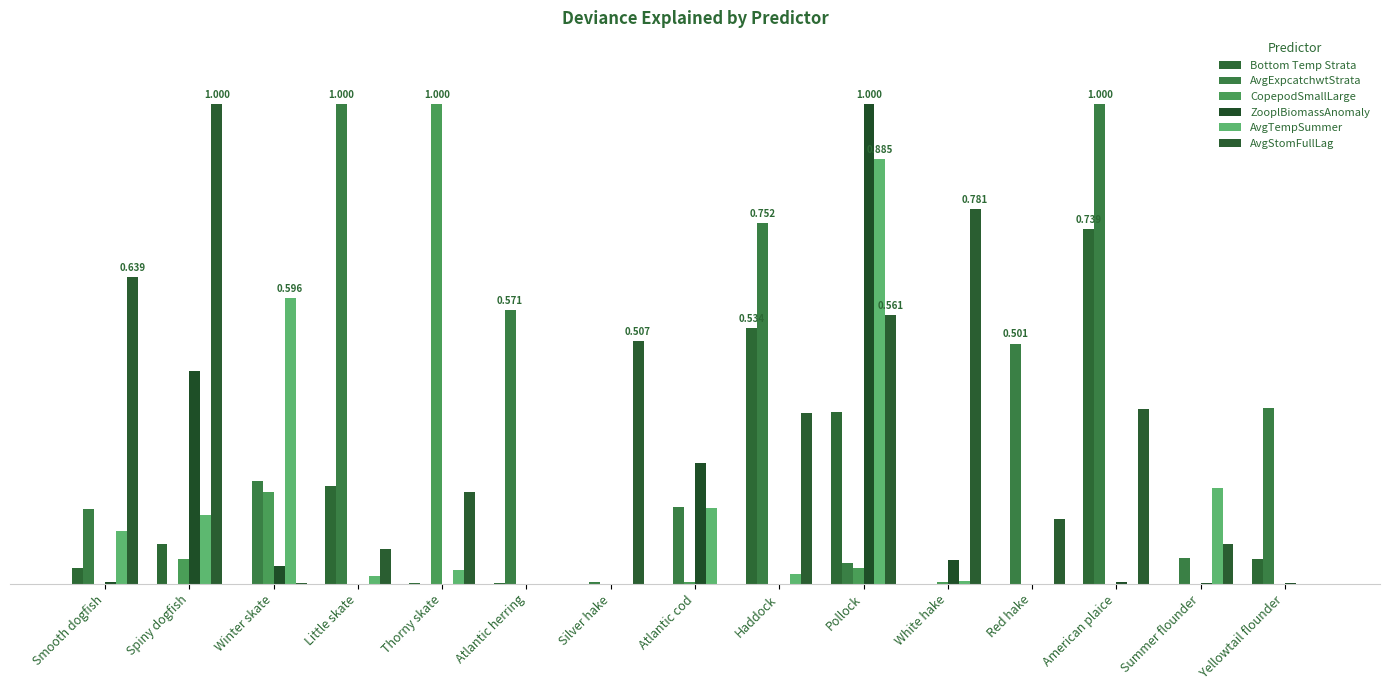

What is the approximate value of ZooplBiomassAnomaly at Pollock?

1.0